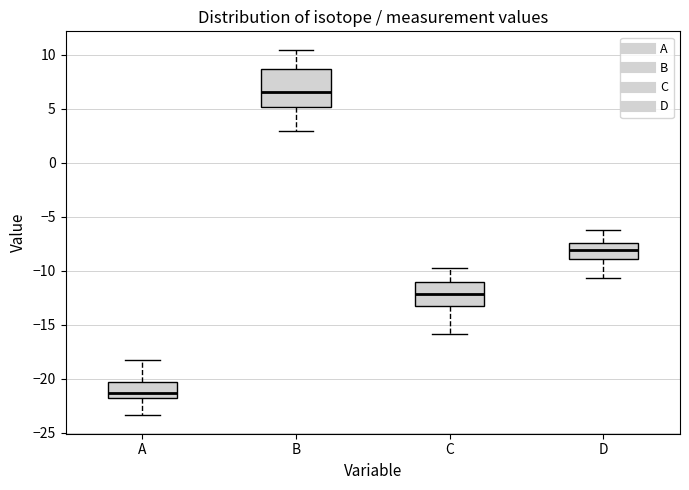

Comparing the boxes themselves (not the whiskers), which one is the tallest?

B